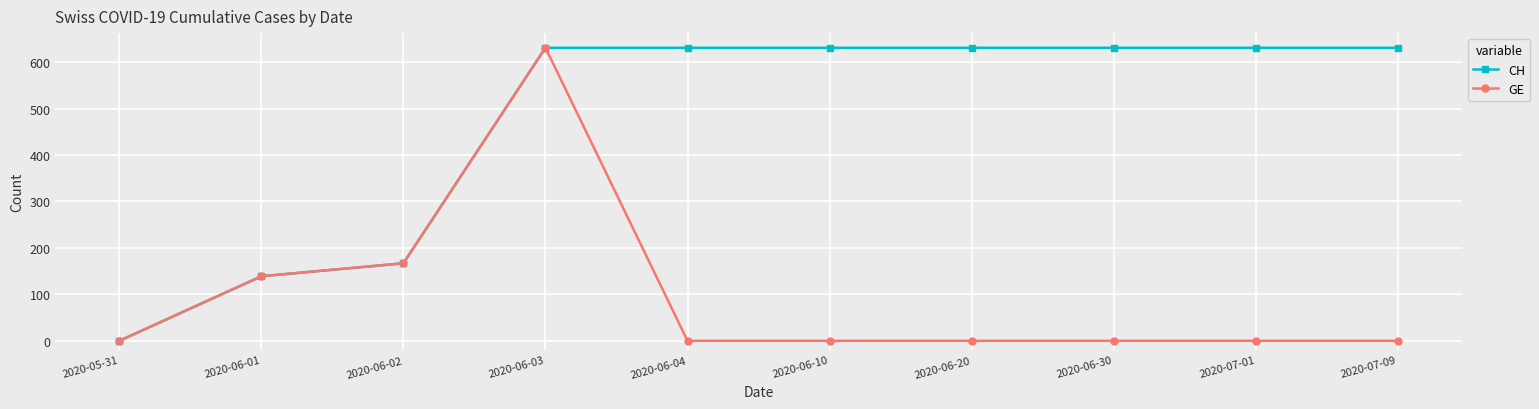

Count the number of data series in this chart.

2